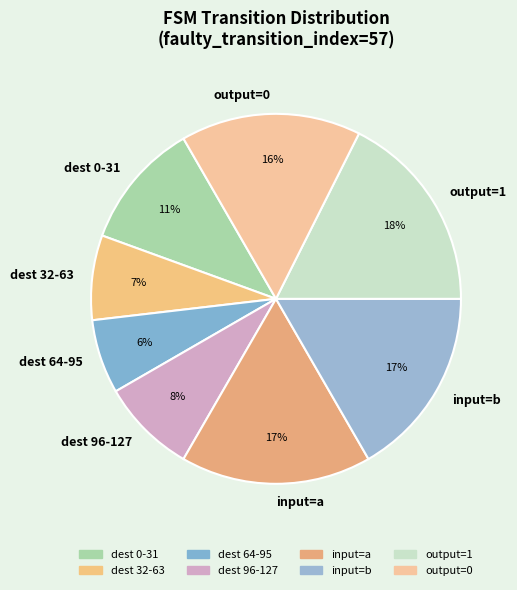

To the nearest percent, what is the average slice percentage?

12%